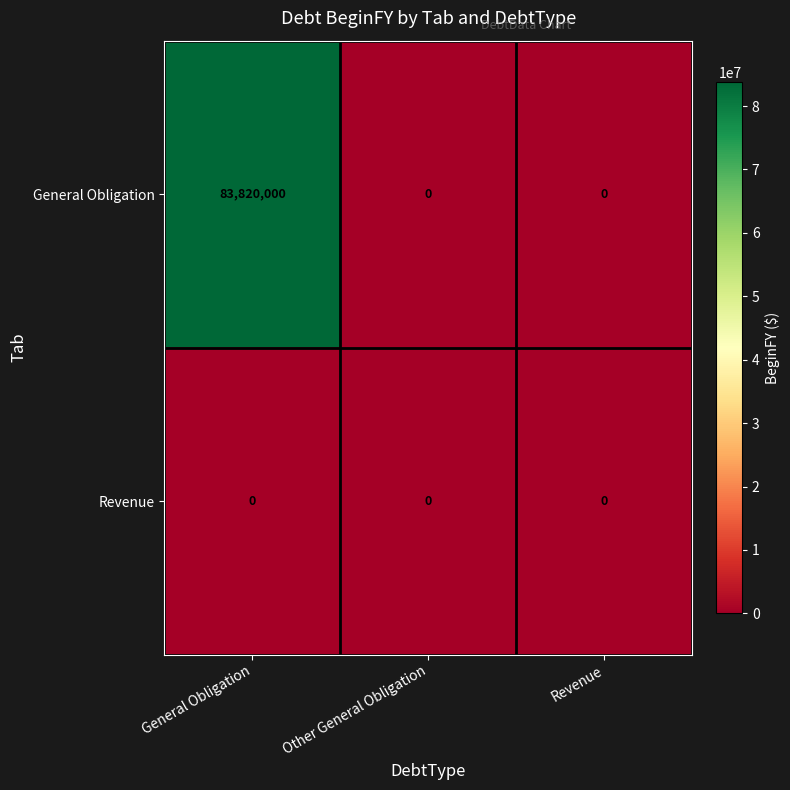

List the series in order of their overall mean, lowest first.

Revenue, General Obligation